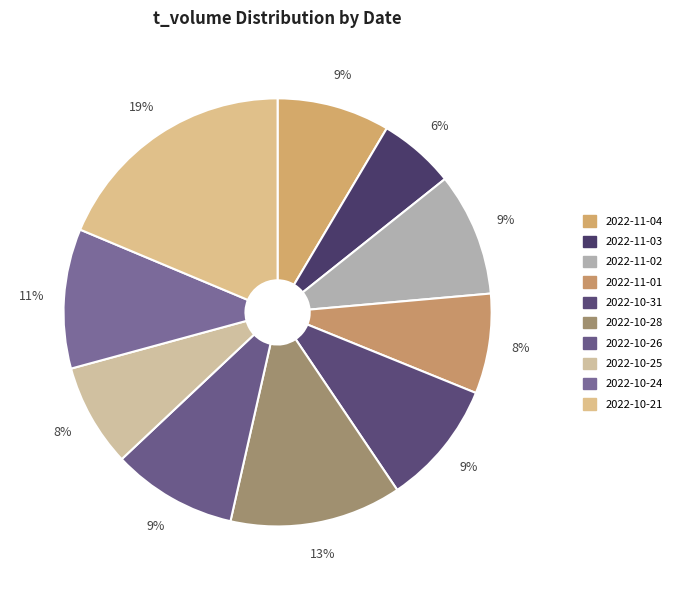

Count the number of slices in the pie.

10